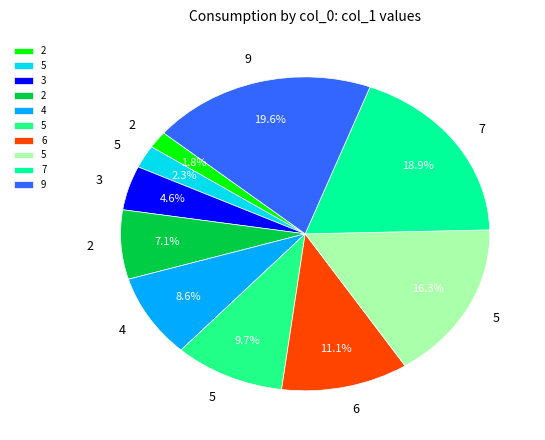

Count the number of slices in the pie.

10